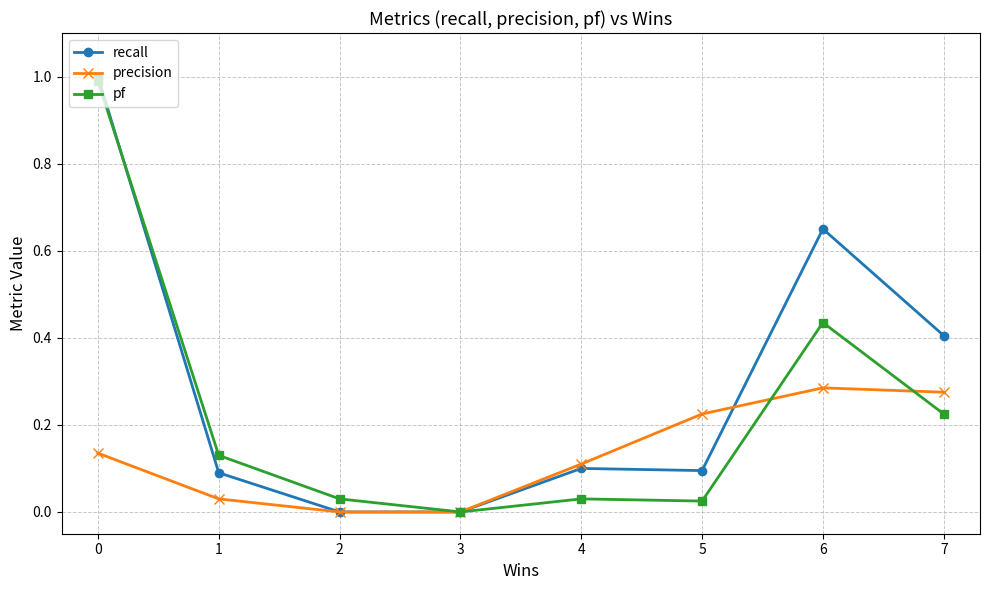

True or false: precision has a value of 0.0 at 1.

True